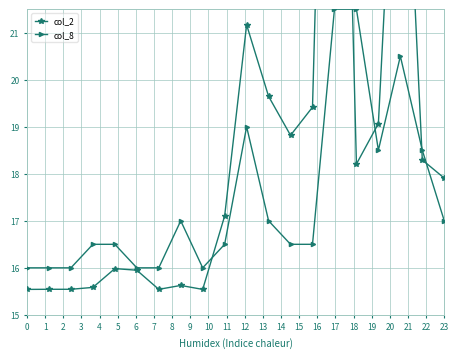

In col_8, how many points are higher than both neighbors (excluding endpoints)?

3